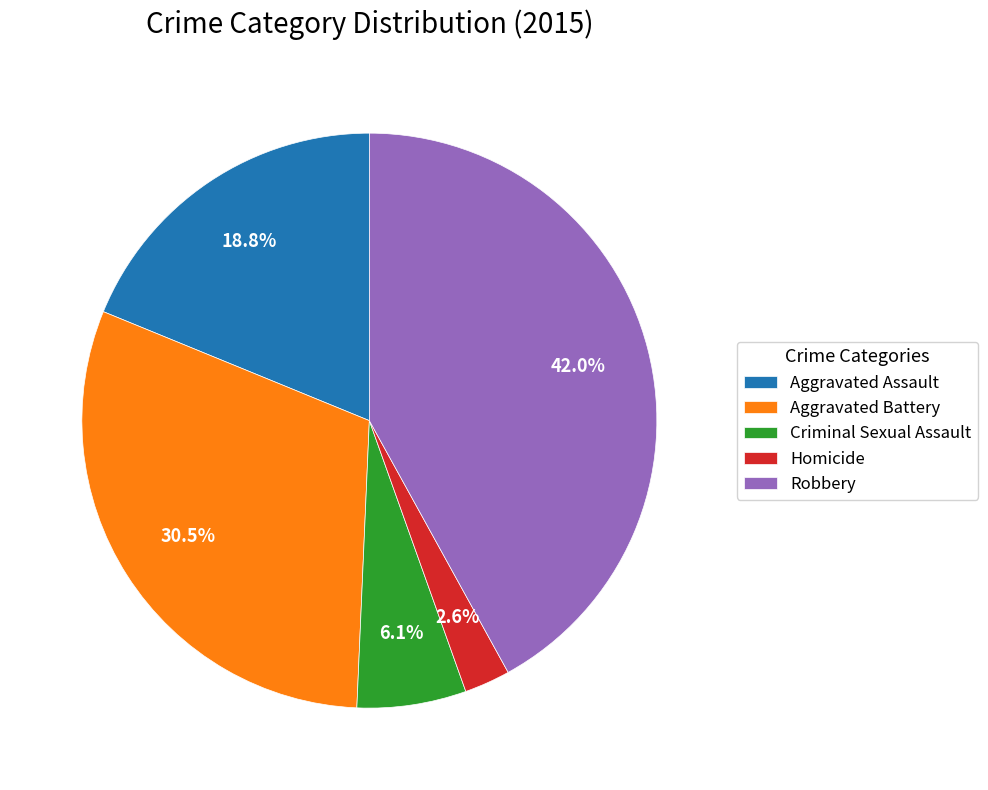

To the nearest percent, what is the difference between the largest and smallest slice percentages?

39%